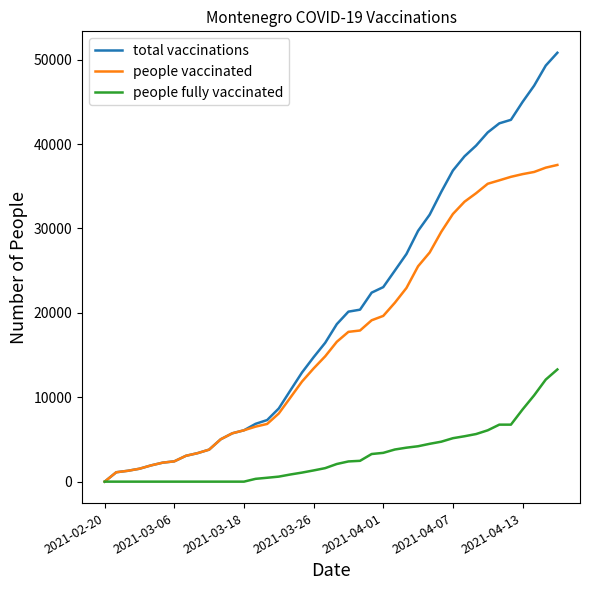

Which series has the largest total across all categories?

total vaccinations